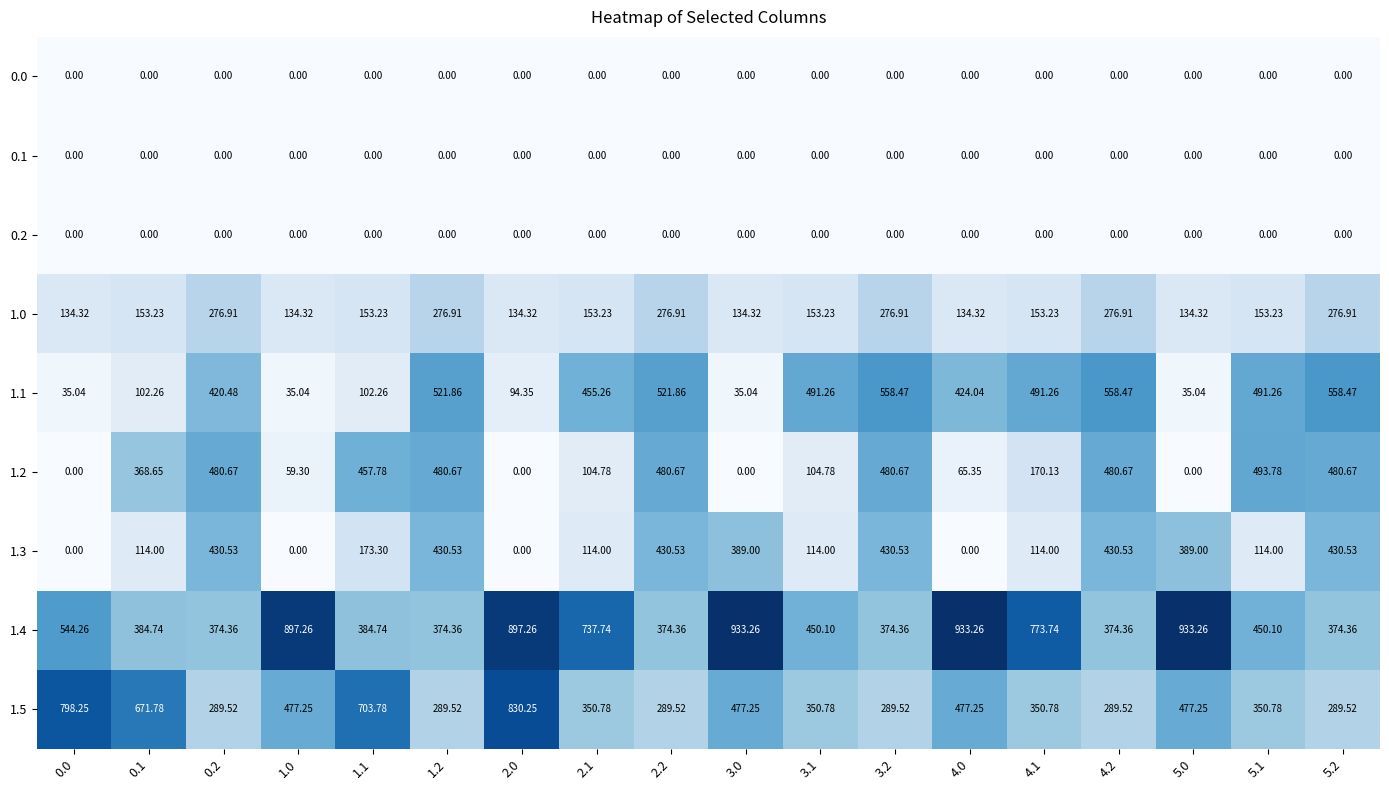

Is the value of 1.0 at 3.2 greater than the value of 0.2 at 5.2?

Yes